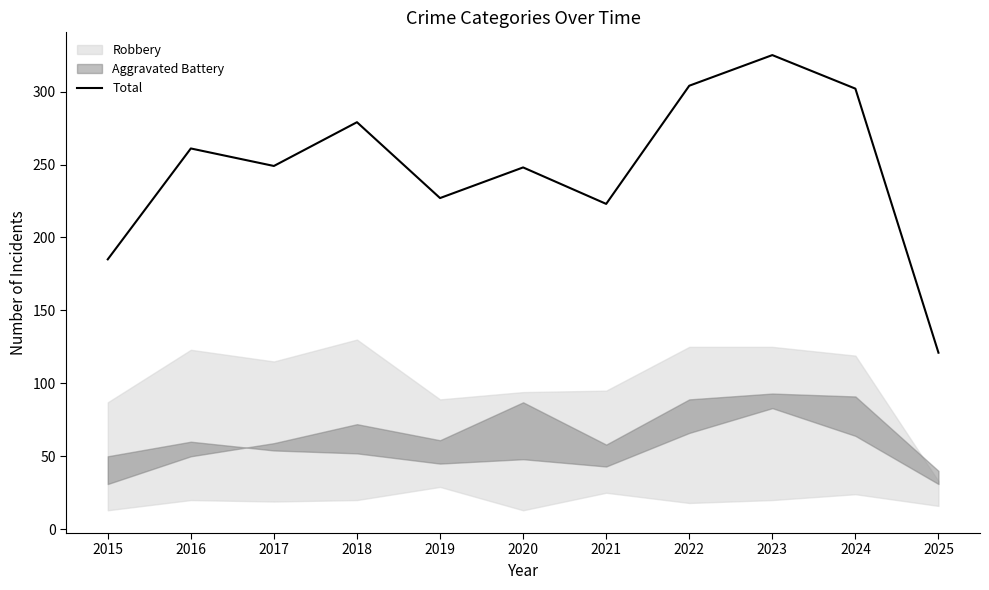

True or false: there are more than 1 points higher than both neighbors.

True